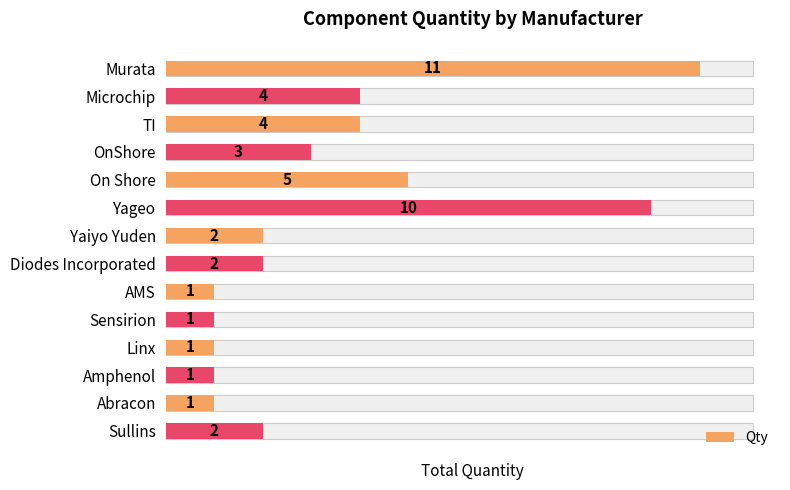

How many series are shown in this chart?

1